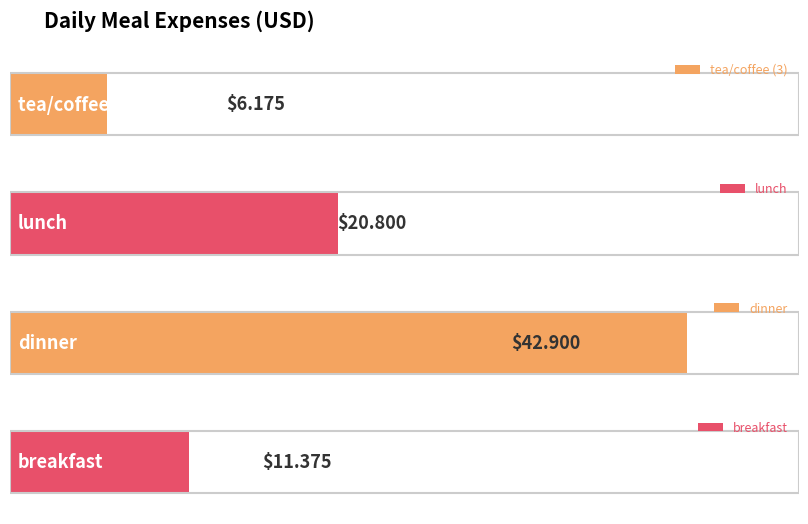

Reading left to right, extract all data points from this chart.

6.2	20.8	42.9	11.4